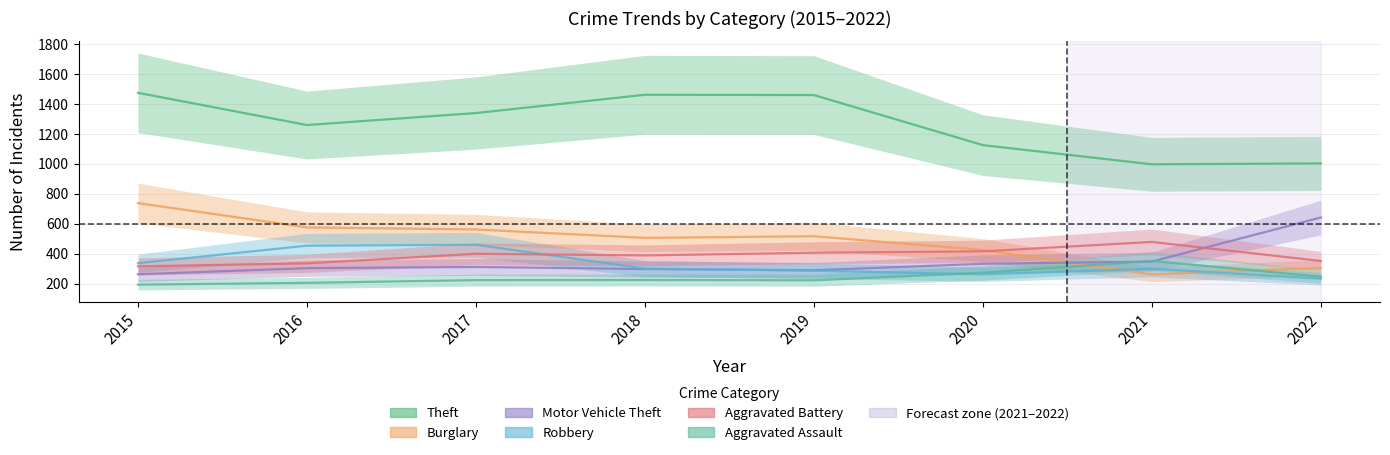

List the labels in order of Burglary value, largest first.

2015, 2016, 2017, 2019, 2018, 2020, 2022, 2021